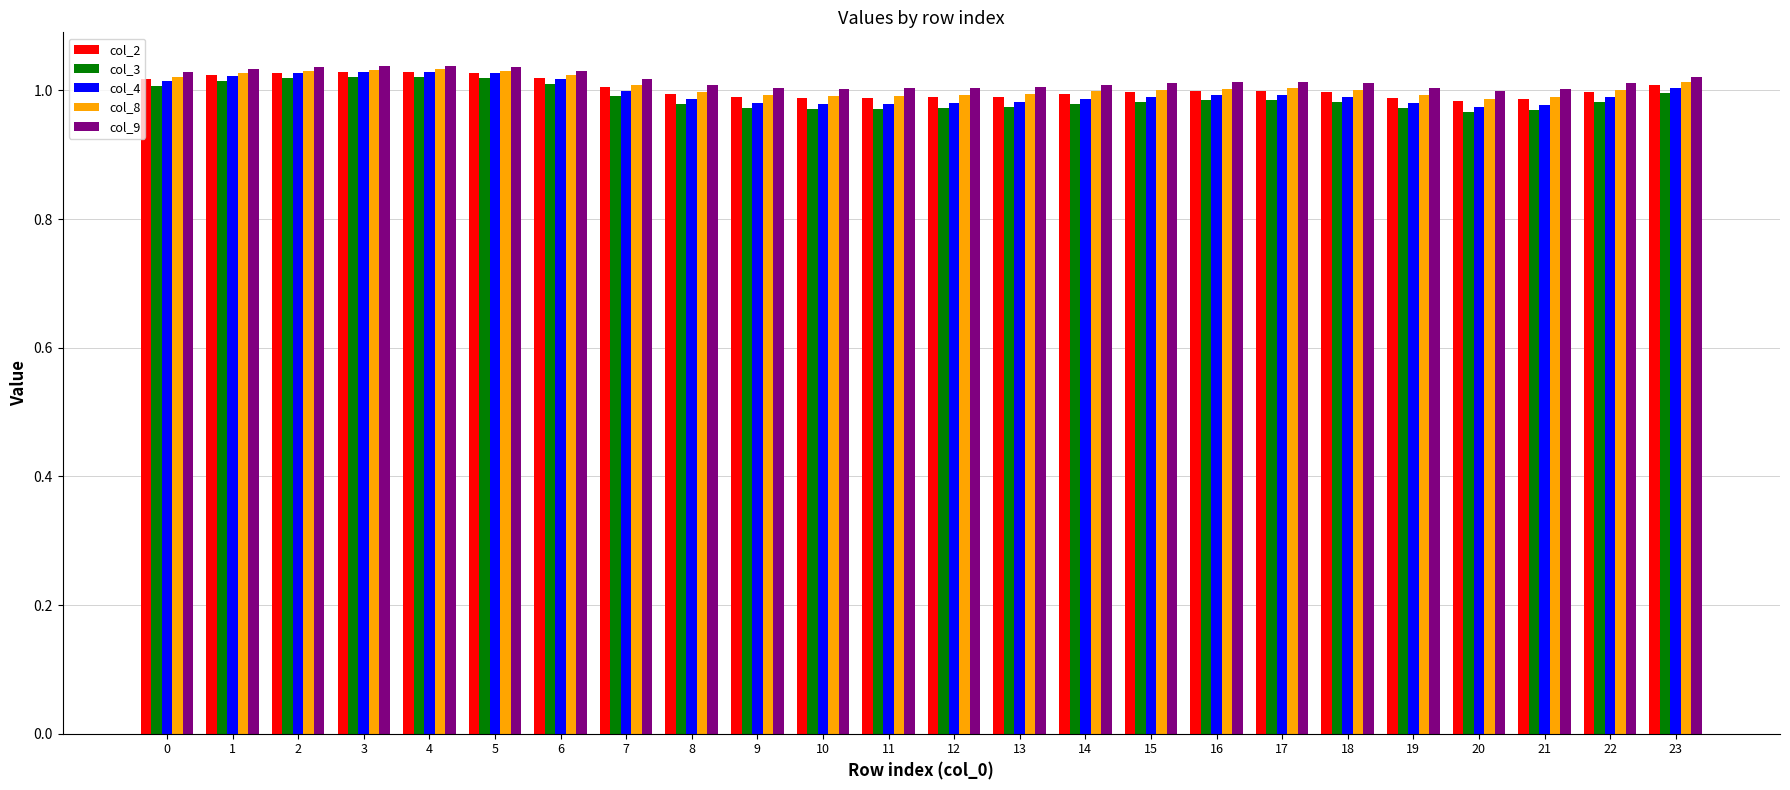

The value of col_9 at 22 is 1.5. True or false?

False